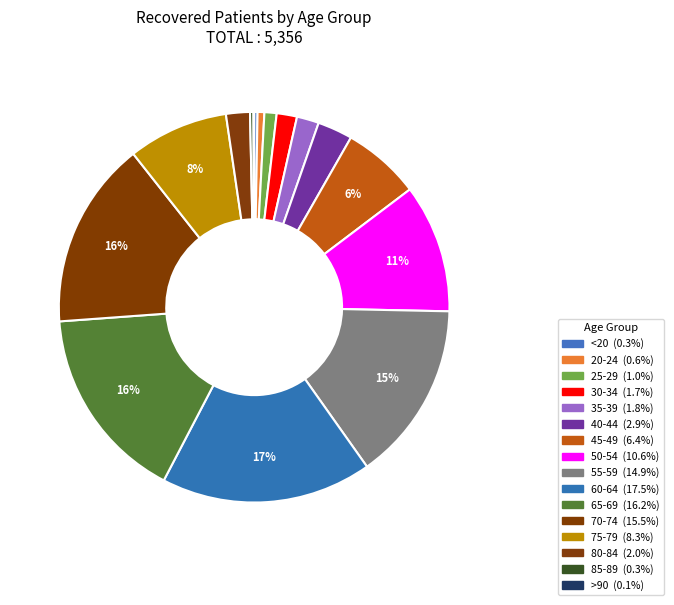

Is it true that 35-39 is 16% of the pie?

False